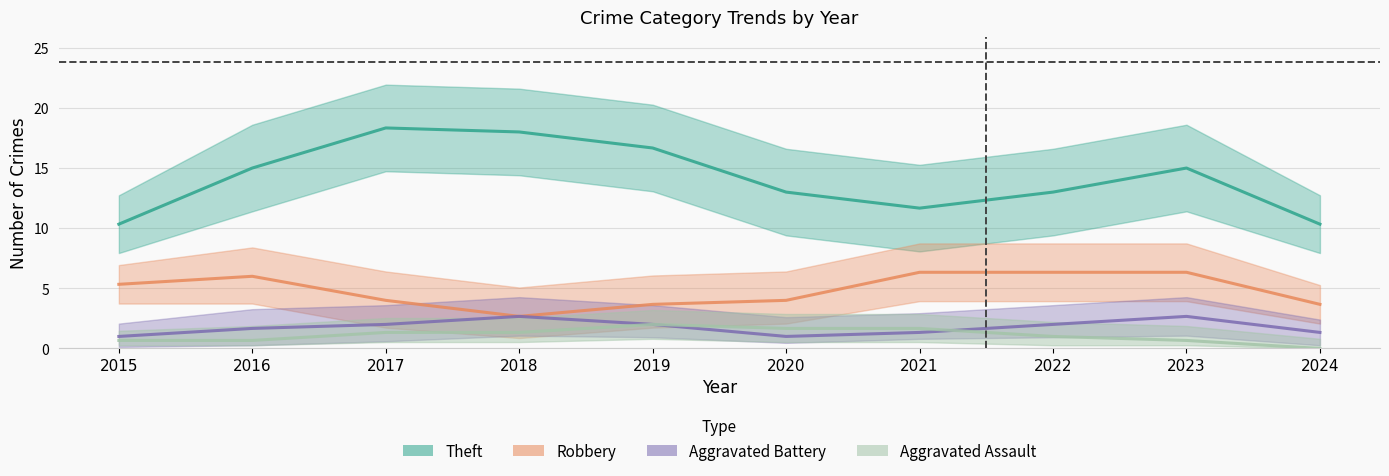

The Aggravated Assault series shows 1 at 2016. True or false?

False